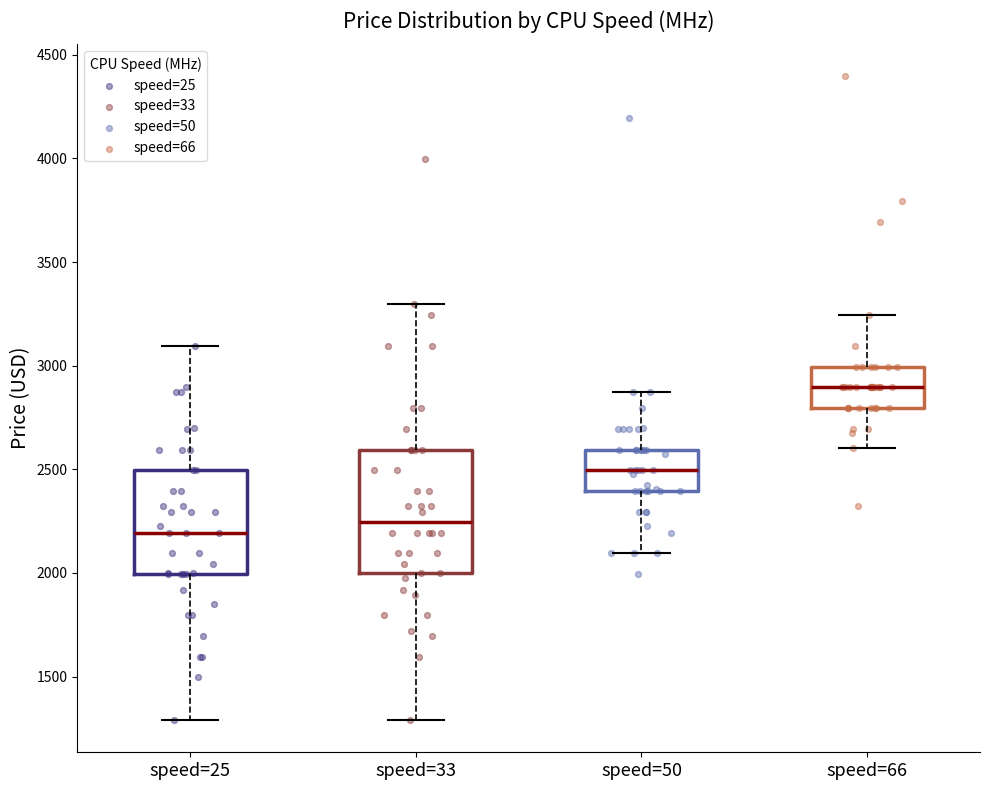

Reading left to right, transcribe this box plot: for each box, give where its median line is, the range the box spans, and where its two whiskers end, as read against the y-axis. The values are not printed on the chart, so give them approximately, as read against the axis.

speed=25: median 2200, box 2000 to 2500, whiskers 1300 to 3100
speed=33: median 2250, box 2000 to 2600, whiskers 1300 to 3300
speed=50: median 2500, box 2400 to 2600, whiskers 2100 to 2900
speed=66: median 2900, box 2800 to 3000, whiskers 2600 to 3250